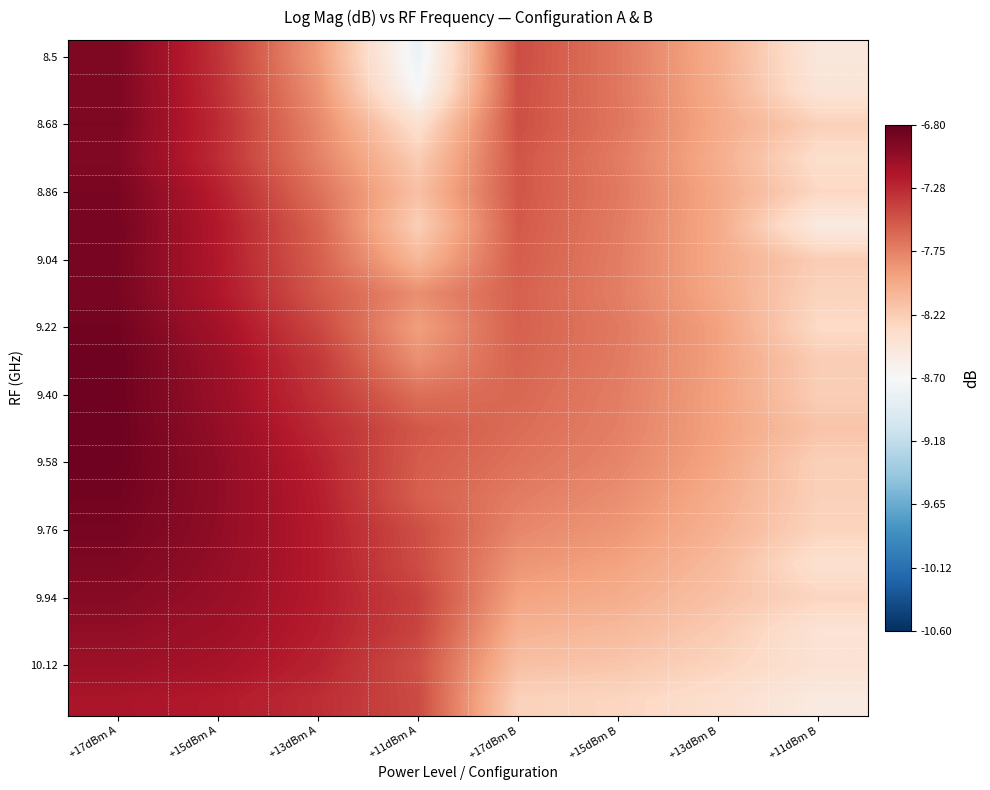

What is the total value across all series at +17dBm A?

-138.5